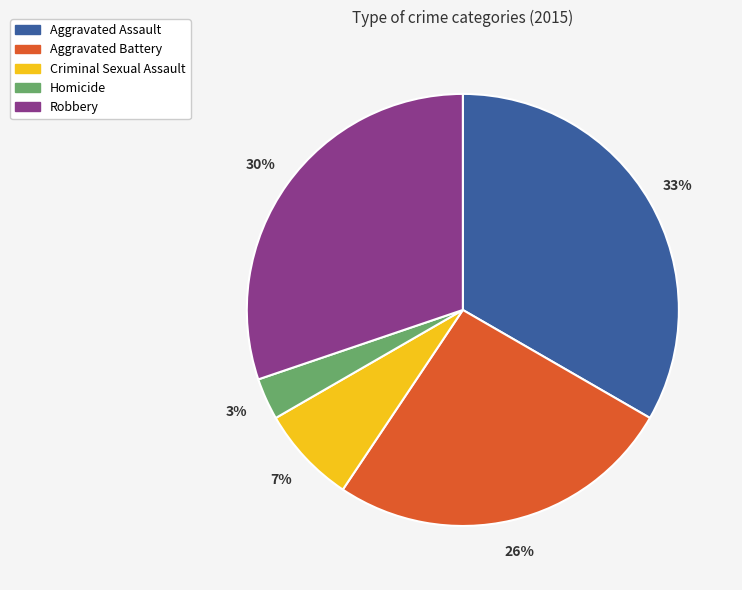

Which slice is the smallest?

Homicide